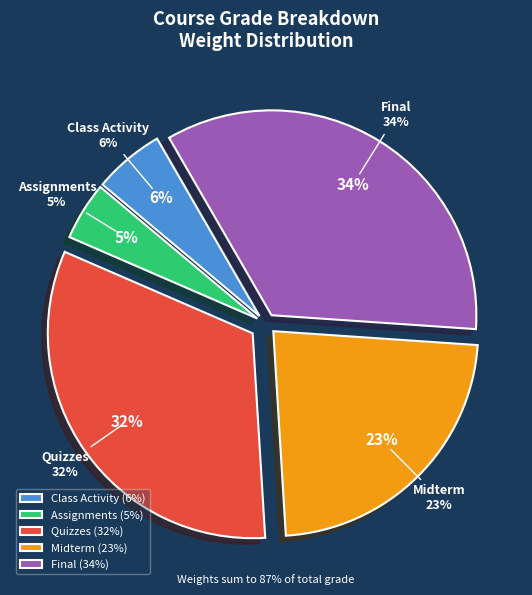

Which has a higher value, Midterm or Assignments?

Midterm